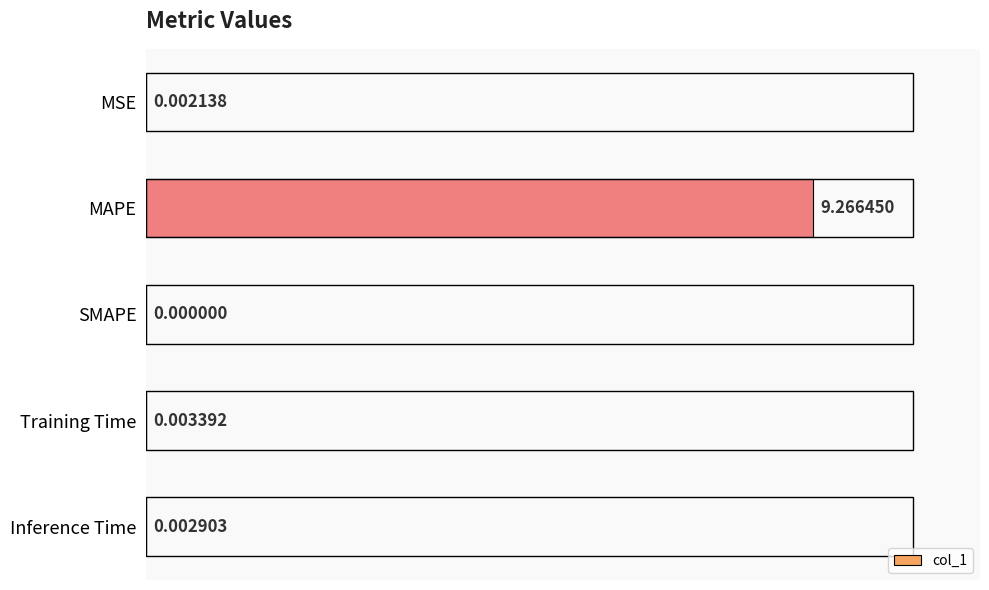

Between MSE and Inference Time, which is larger?

Inference Time